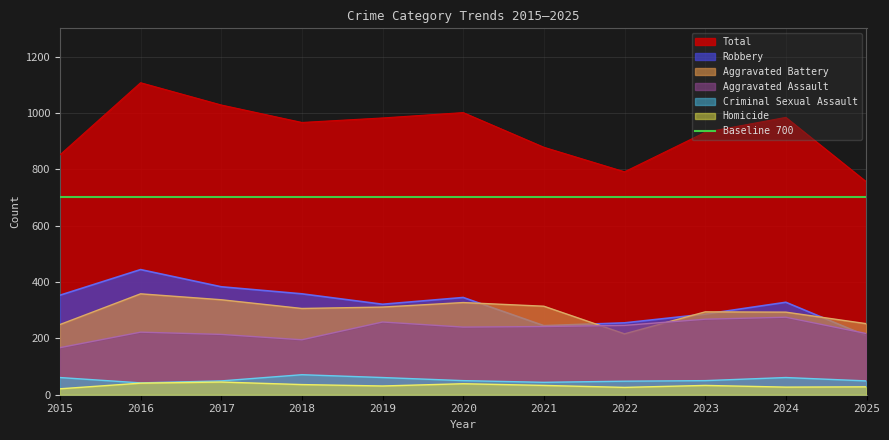

Where does the Total series first go above 966?

2016